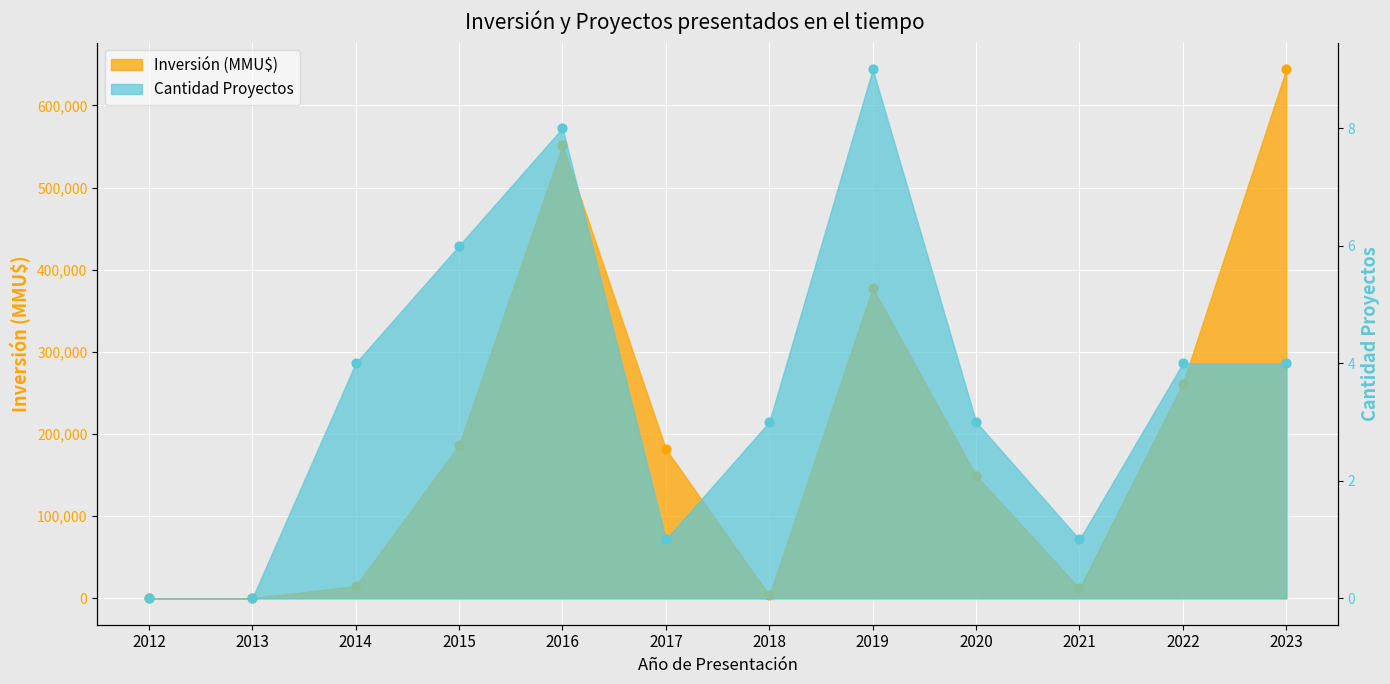

What are all the series names shown in the legend?

Inversión (MMU$), Cantidad Proyectos